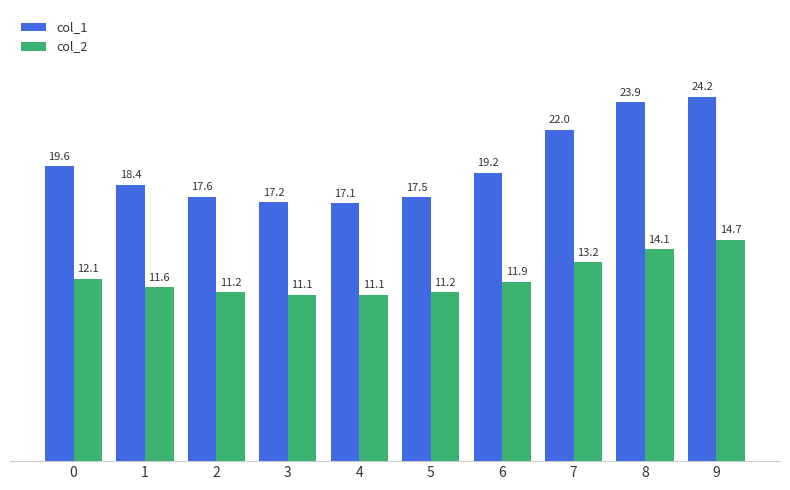

Which series has the widest spread of values?

col_1